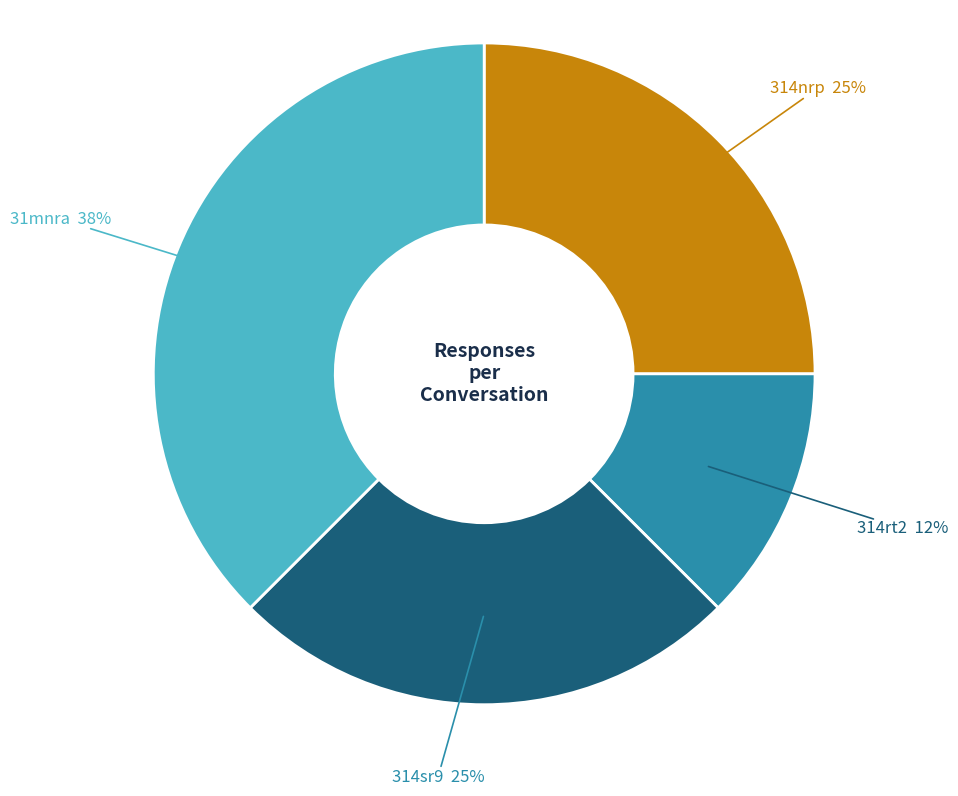

What percentage is the 314sr9 slice, to the nearest percent?

25%